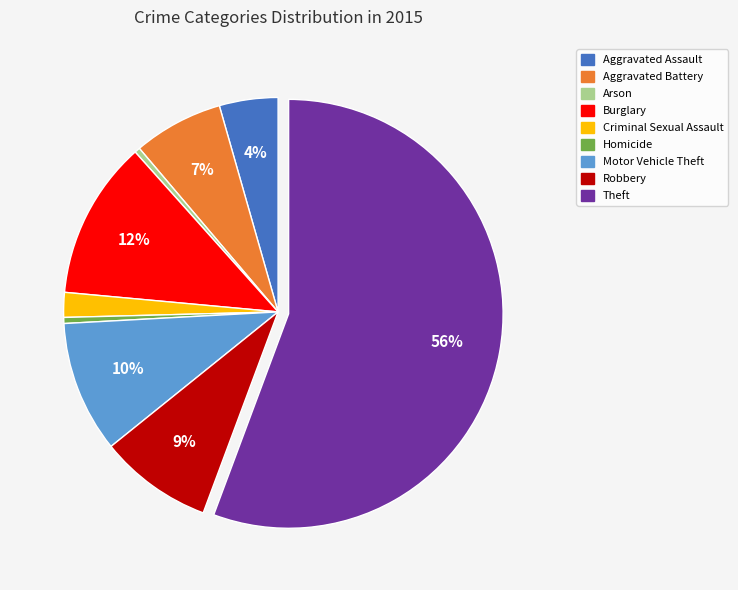

Between Robbery and Aggravated Battery, which is larger?

Robbery